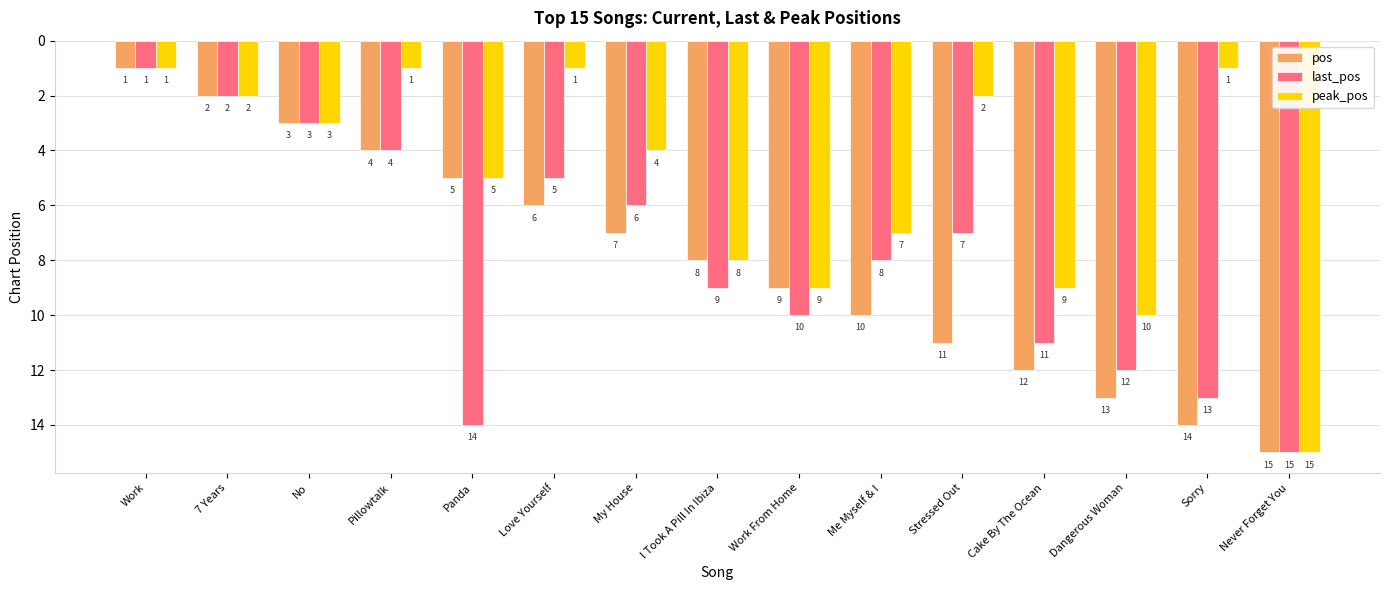

How many bars are there in total?

45